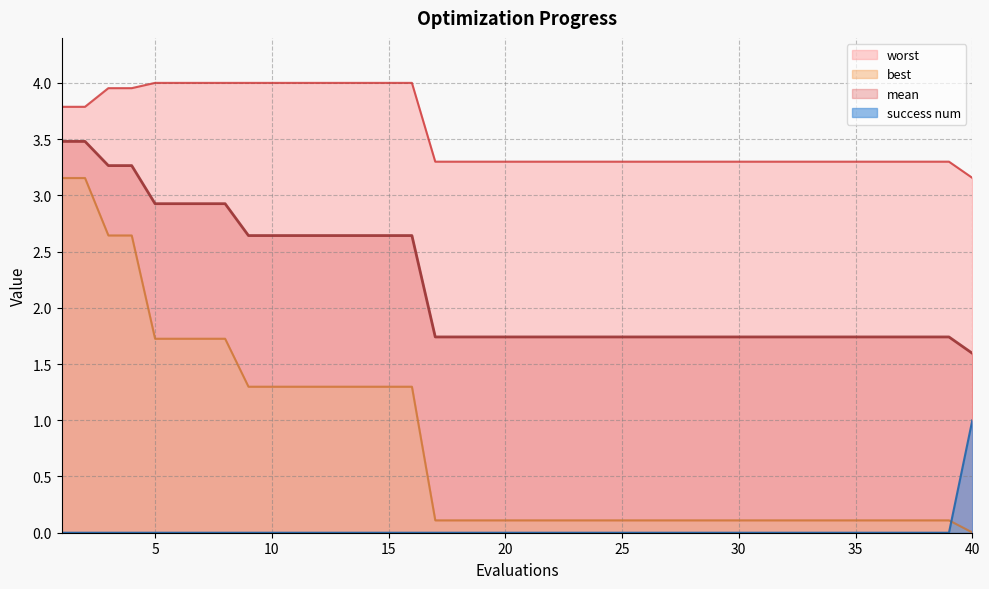

Reading right to left, transcribe all the data shown in this chart.

mean: 40=1.6	39=1.7	38=1.7	37=1.7	36=1.7	35=1.7	34=1.7	33=1.7	32=1.7	31=1.7	30=1.7	29=1.7	28=1.7	27=1.7	26=1.7	25=1.7	24=1.7	23=1.7	22=1.7	21=1.7	20=1.7	19=1.7	18=1.7	17=1.7	16=2.6	15=2.6	14=2.6	13=2.6	12=2.6	11=2.6	10=2.6	9=2.6	8=2.9	7=2.9	6=2.9	5=2.9	4=3.3	3=3.3	2=3.5	1=3.5
best: 40=0.0	39=0.1	38=0.1	37=0.1	36=0.1	35=0.1	34=0.1	33=0.1	32=0.1	31=0.1	30=0.1	29=0.1	28=0.1	27=0.1	26=0.1	25=0.1	24=0.1	23=0.1	22=0.1	21=0.1	20=0.1	19=0.1	18=0.1	17=0.1	16=1.3	15=1.3	14=1.3	13=1.3	12=1.3	11=1.3	10=1.3	9=1.3	8=1.7	7=1.7	6=1.7	5=1.7	4=2.6	3=2.6	2=3.2	1=3.2
worst: 40=3.2	39=3.3	38=3.3	37=3.3	36=3.3	35=3.3	34=3.3	33=3.3	32=3.3	31=3.3	30=3.3	29=3.3	28=3.3	27=3.3	26=3.3	25=3.3	24=3.3	23=3.3	22=3.3	21=3.3	20=3.3	19=3.3	18=3.3	17=3.3	16=4.0	15=4.0	14=4.0	13=4.0	12=4.0	11=4.0	10=4.0	9=4.0	8=4.0	7=4.0	6=4.0	5=4.0	4=4.0	3=4.0	2=3.8	1=3.8
success num: 40=1.0	39=0.0	38=0.0	37=0.0	36=0.0	35=0.0	34=0.0	33=0.0	32=0.0	31=0.0	30=0.0	29=0.0	28=0.0	27=0.0	26=0.0	25=0.0	24=0.0	23=0.0	22=0.0	21=0.0	20=0.0	19=0.0	18=0.0	17=0.0	16=0.0	15=0.0	14=0.0	13=0.0	12=0.0	11=0.0	10=0.0	9=0.0	8=0.0	7=0.0	6=0.0	5=0.0	4=0.0	3=0.0	2=0.0	1=0.0